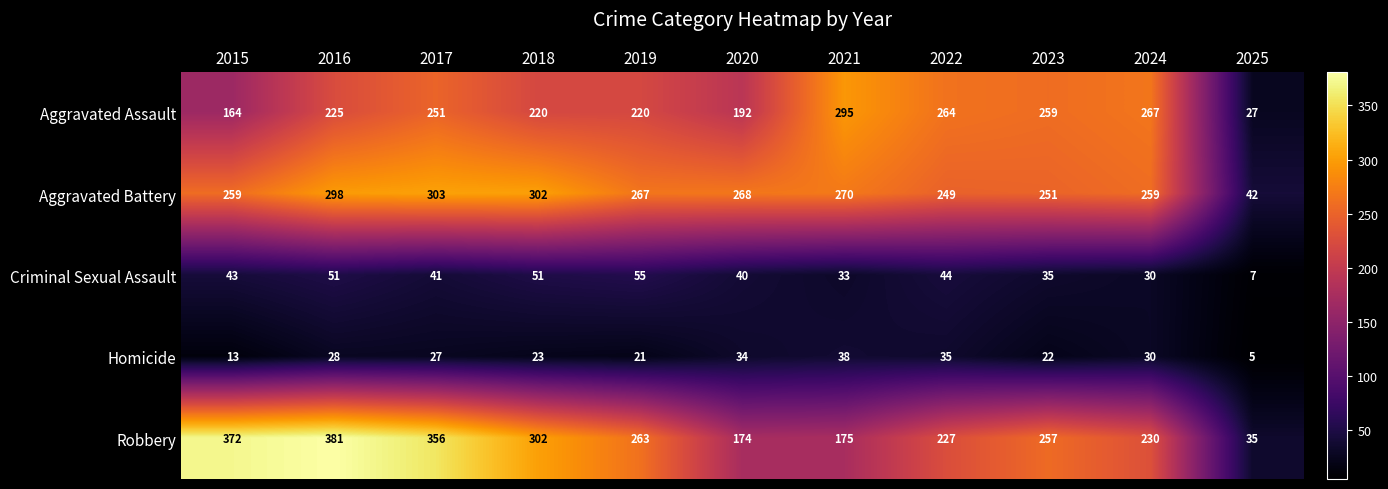

Rank the series by their maximum value, from highest to lowest.

Robbery, Aggravated Battery, Aggravated Assault, Criminal Sexual Assault, Homicide